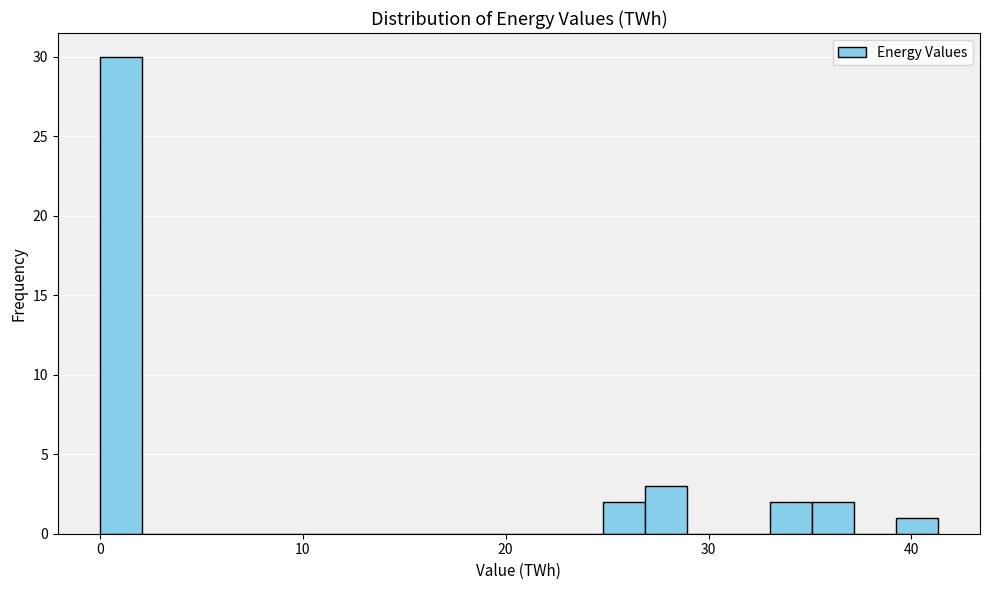

Read against the x-axis, roughly where is the centre of the tallest bar?

1